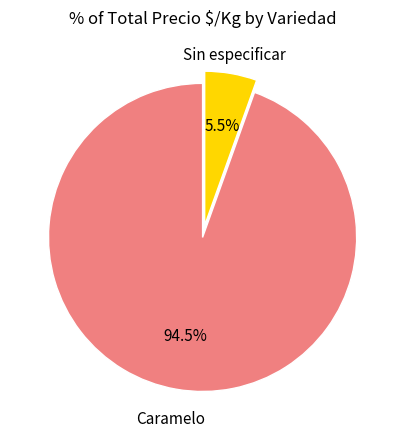

What percentage do Sin especificar and Caramelo together represent?

100.0%